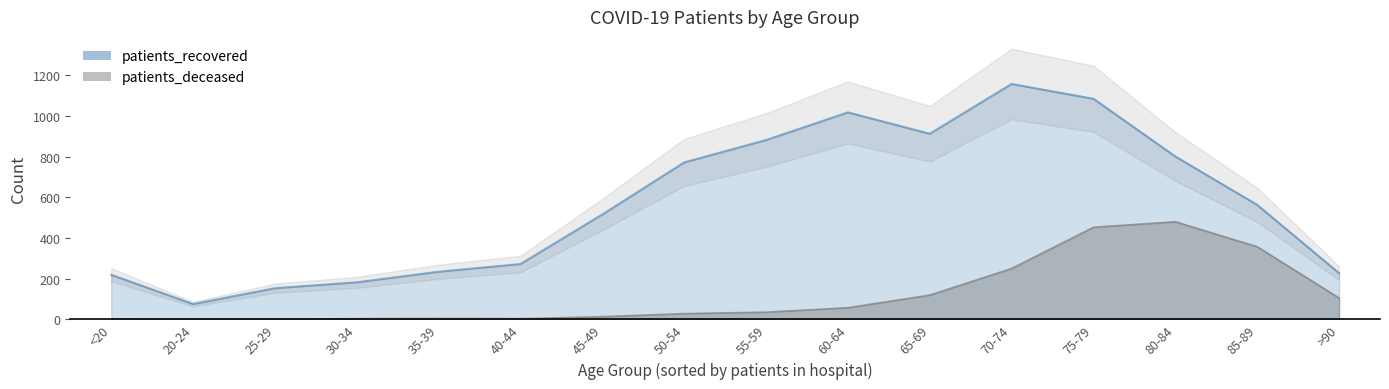

What is the difference between the second highest and minimum values in the patients_deceased series?

453